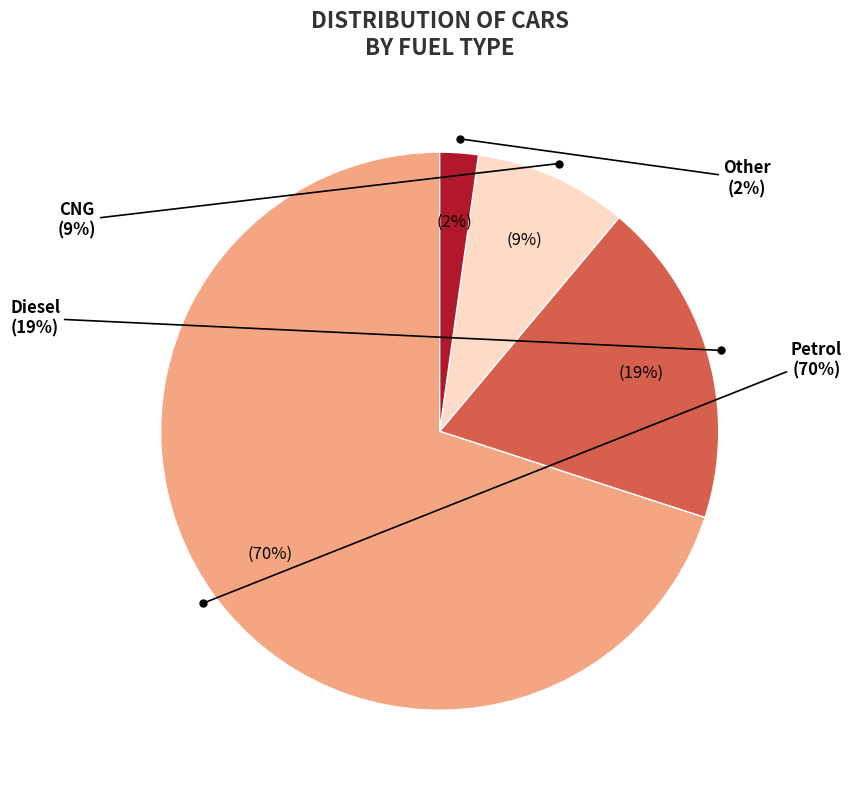

Does CNG account for over 50% of the chart?

No